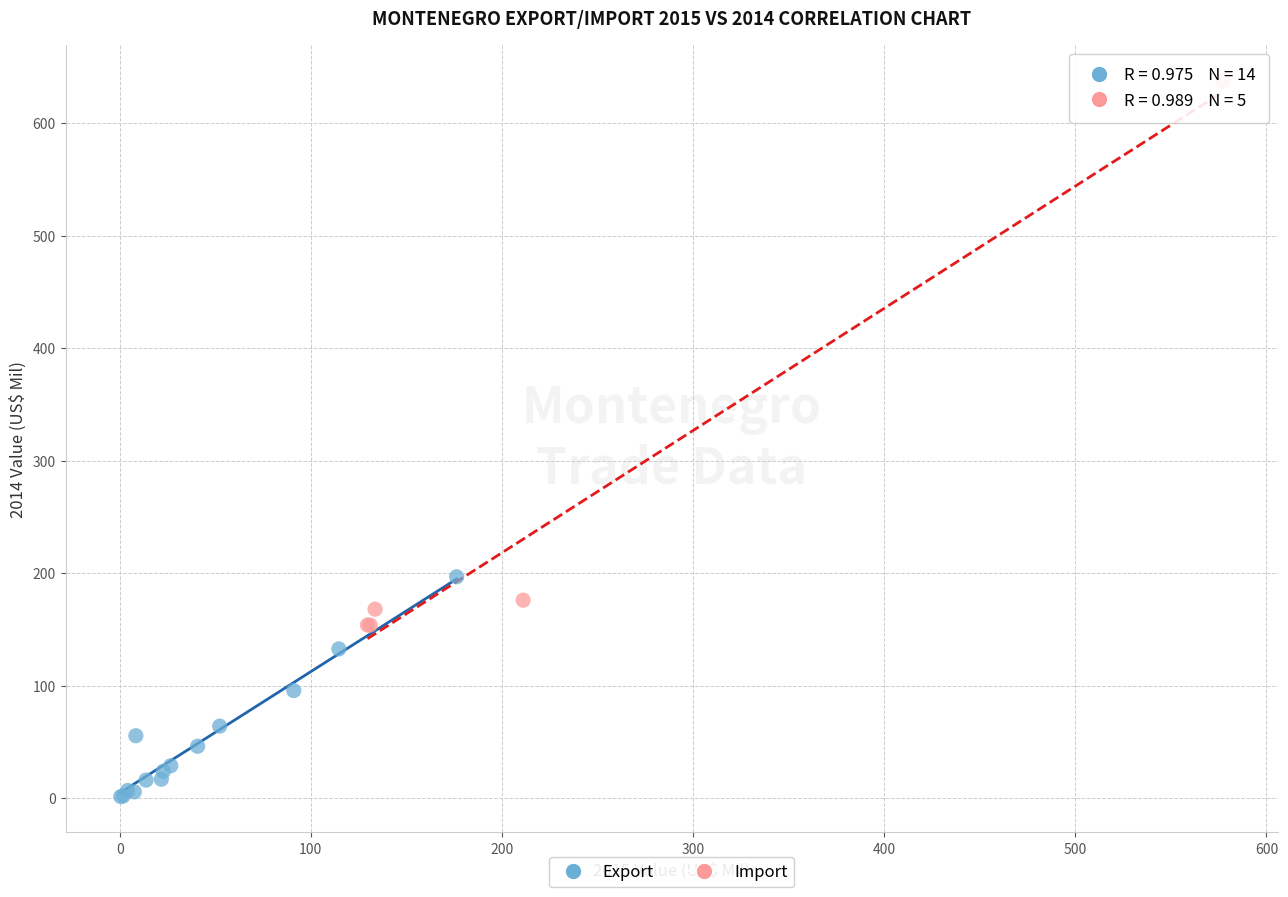

Which series has the widest spread of Y values?

Import